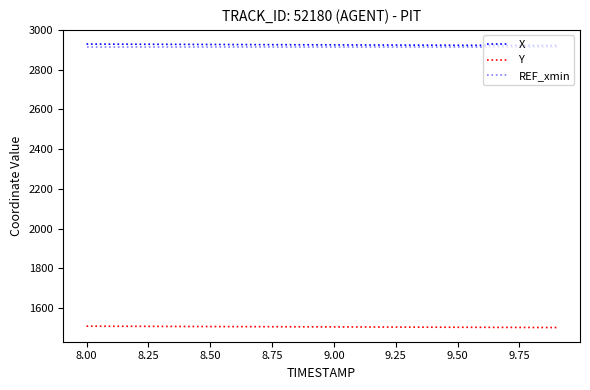

How many lines are shown in the chart?

3